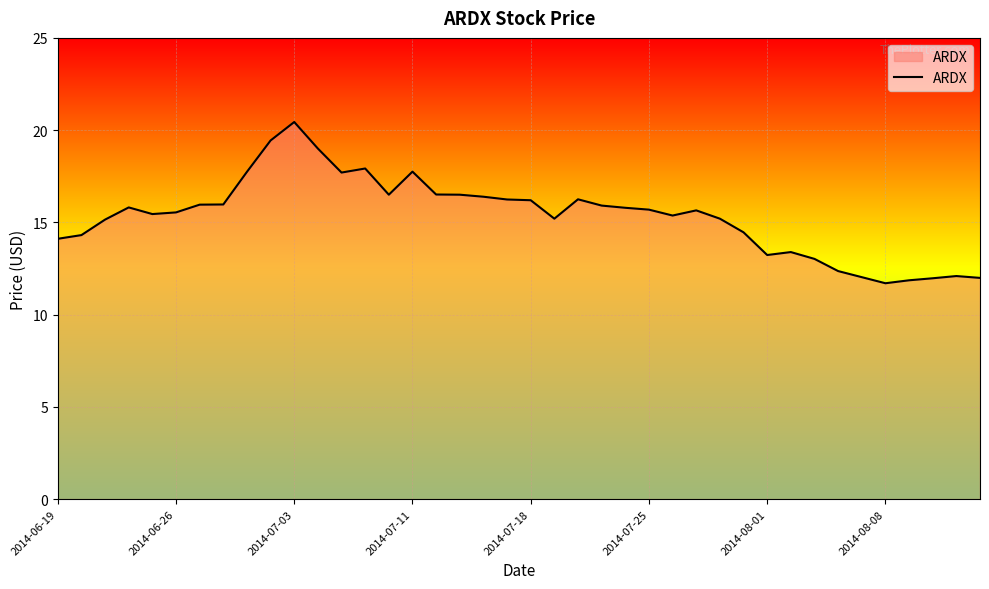

What is the greatest value displayed?

20.4